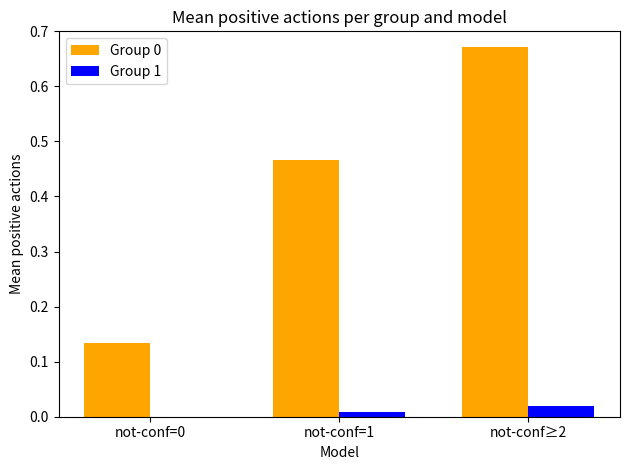

The Group 0 series shows 0.3 at not-conf=1. True or false?

False